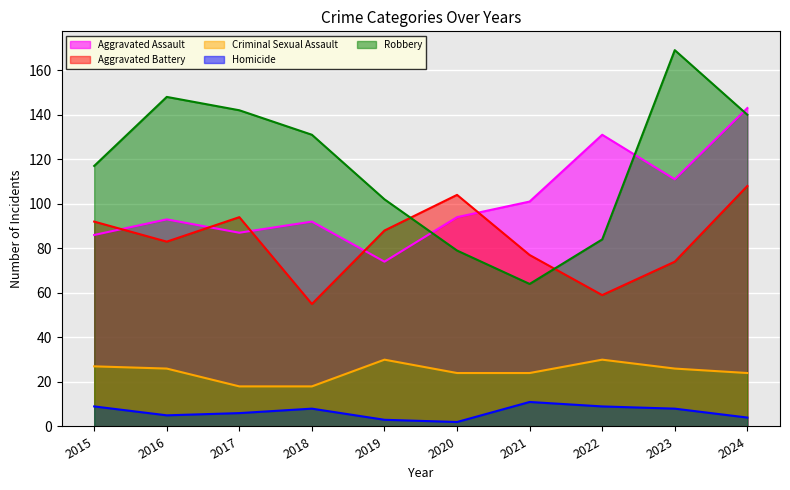

What is the value of the Aggravated Battery point at the 9th from the left?

74